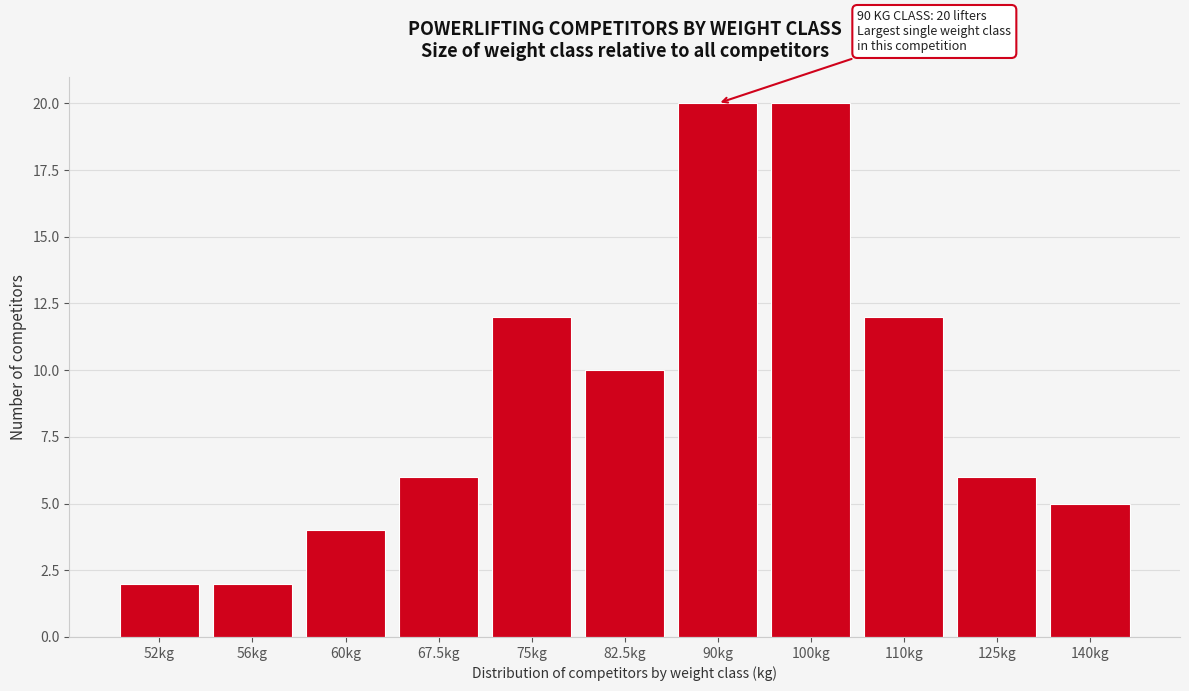

Reading right to left, transcribe all the data shown in this chart.

5	6	12	20	20	10	12	6	4	2	2